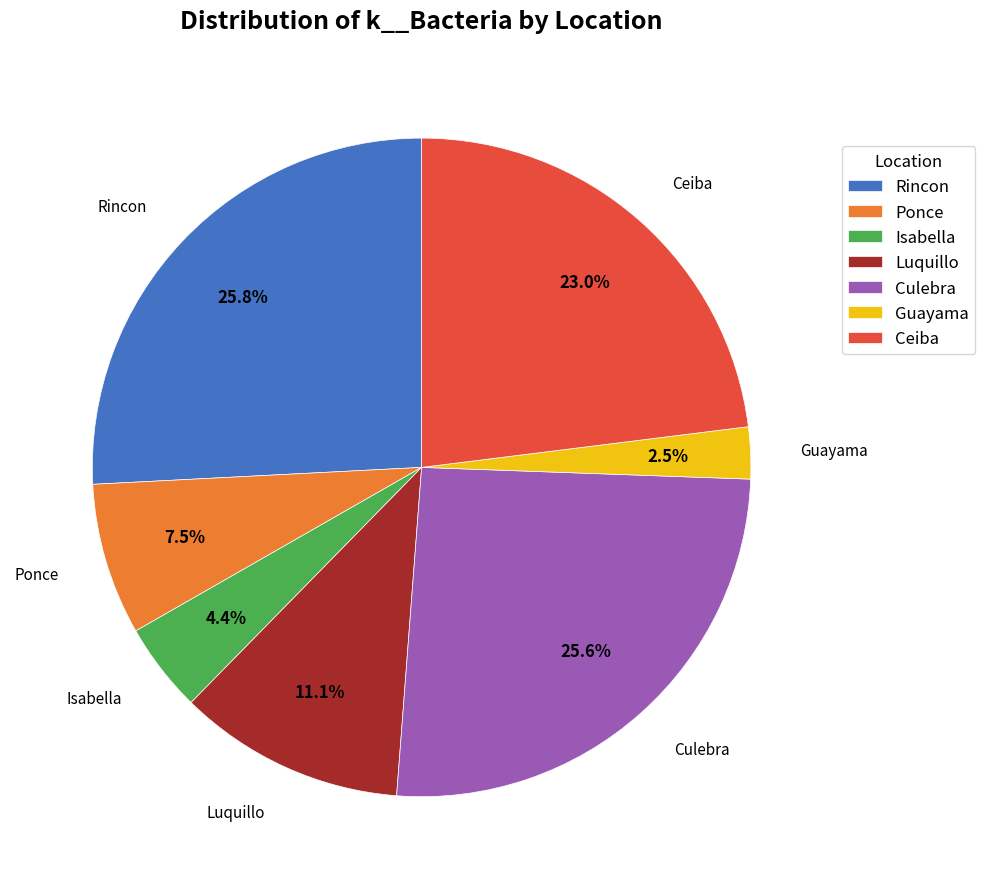

Does Isabella represent more than half of the total?

No